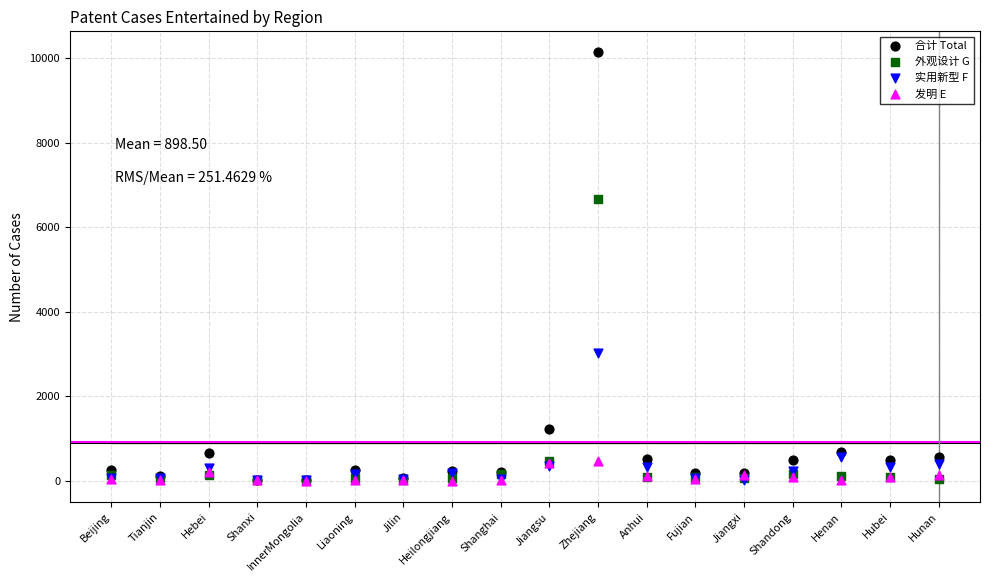

Which series has the largest Y range (max minus min)?

合计 Total